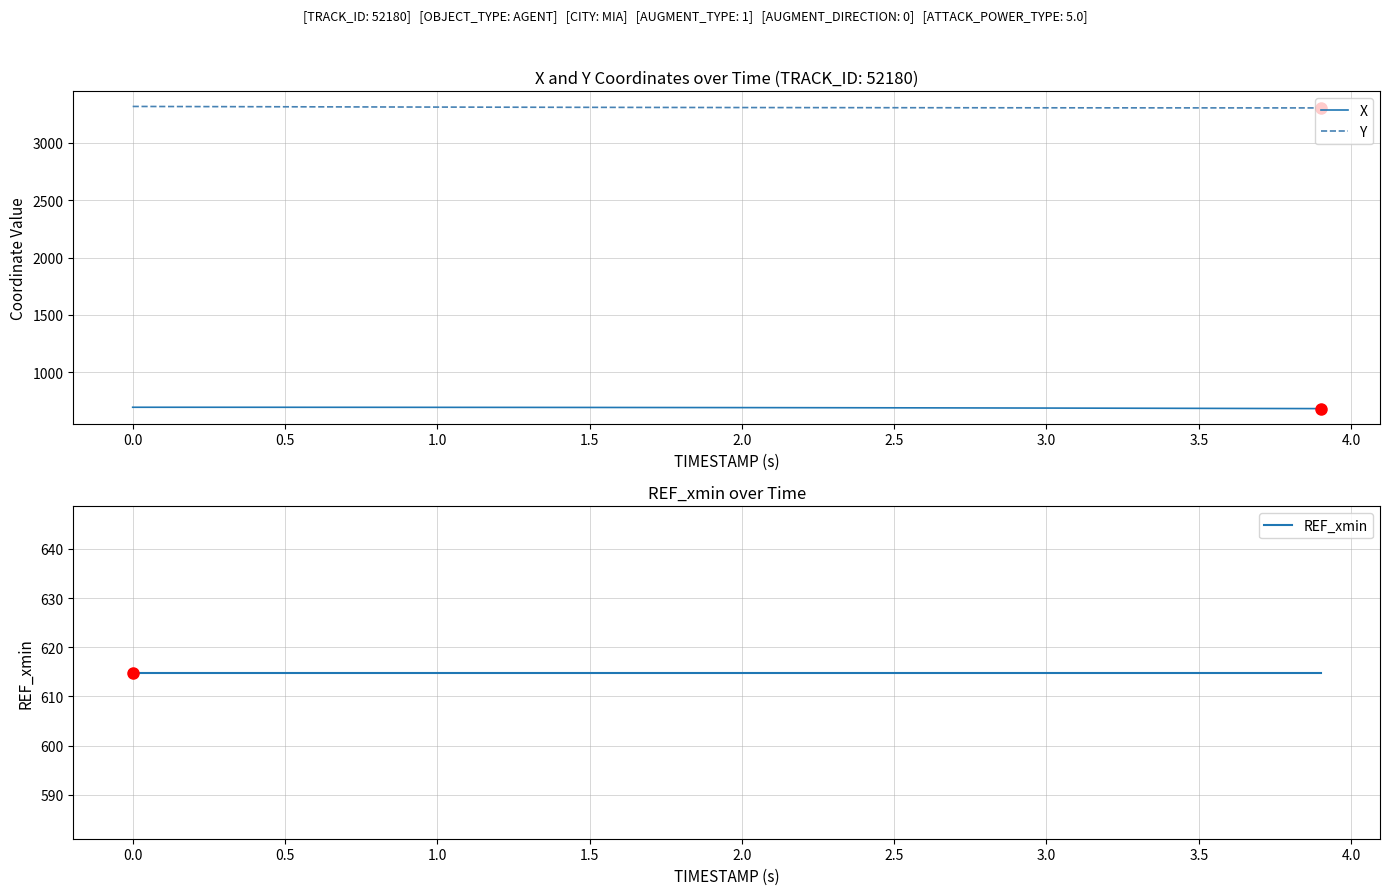

Reading right to left, transcribe all the data shown in this chart.

X: 683.6	684.2	684.7	685.3	685.8	686.4	686.9	687.4	687.9	688.4	688.9	689.3	689.8	690.2	690.6	691.0	691.4	691.7	692.1	692.4	692.7	693.0	693.3	693.5	693.8	694.0	694.2	694.4	694.5	694.7	694.8	694.9	695.0	695.1	695.2	695.3	695.3	695.4	695.4	695.4
Y: 3304.4	3304.5	3304.6	3304.7	3304.8	3304.9	3305.0	3305.2	3305.3	3305.4	3305.6	3305.8	3305.9	3306.1	3306.3	3306.6	3306.8	3307.1	3307.4	3307.7	3308.0	3308.4	3308.8	3309.1	3309.5	3309.9	3310.4	3310.8	3311.3	3311.8	3312.3	3312.8	3313.3	3313.9	3314.4	3315.0	3315.6	3316.1	3316.7	3317.3
REF_xmin: 614.9	614.9	614.9	614.9	614.9	614.9	614.9	614.9	614.9	614.9	614.9	614.9	614.9	614.9	614.9	614.9	614.9	614.9	614.9	614.9	614.9	614.9	614.9	614.9	614.9	614.9	614.9	614.9	614.9	614.9	614.9	614.9	614.9	614.9	614.9	614.9	614.9	614.9	614.9	614.9